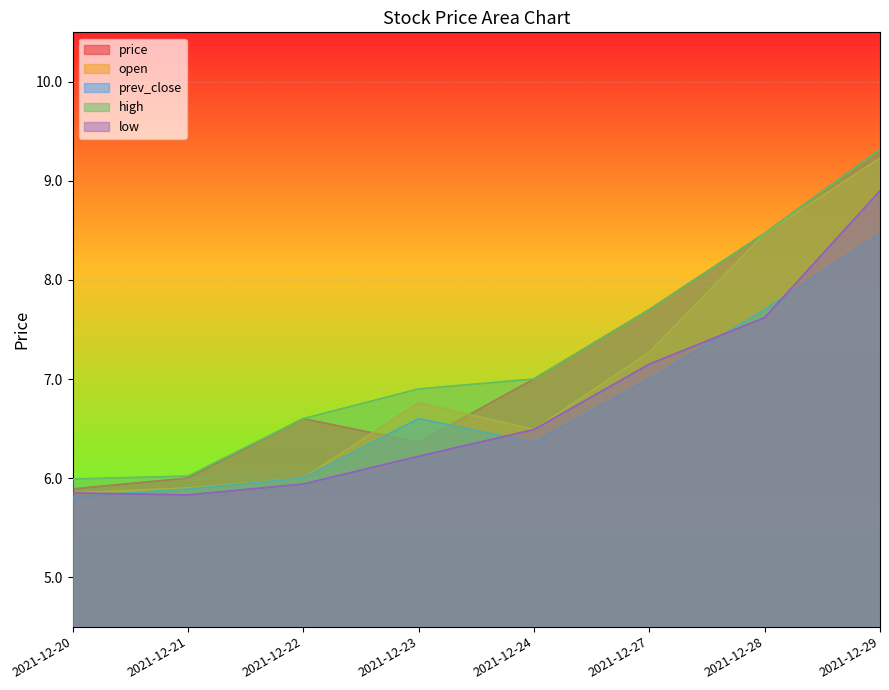

How many data points in open are less than 6?

2